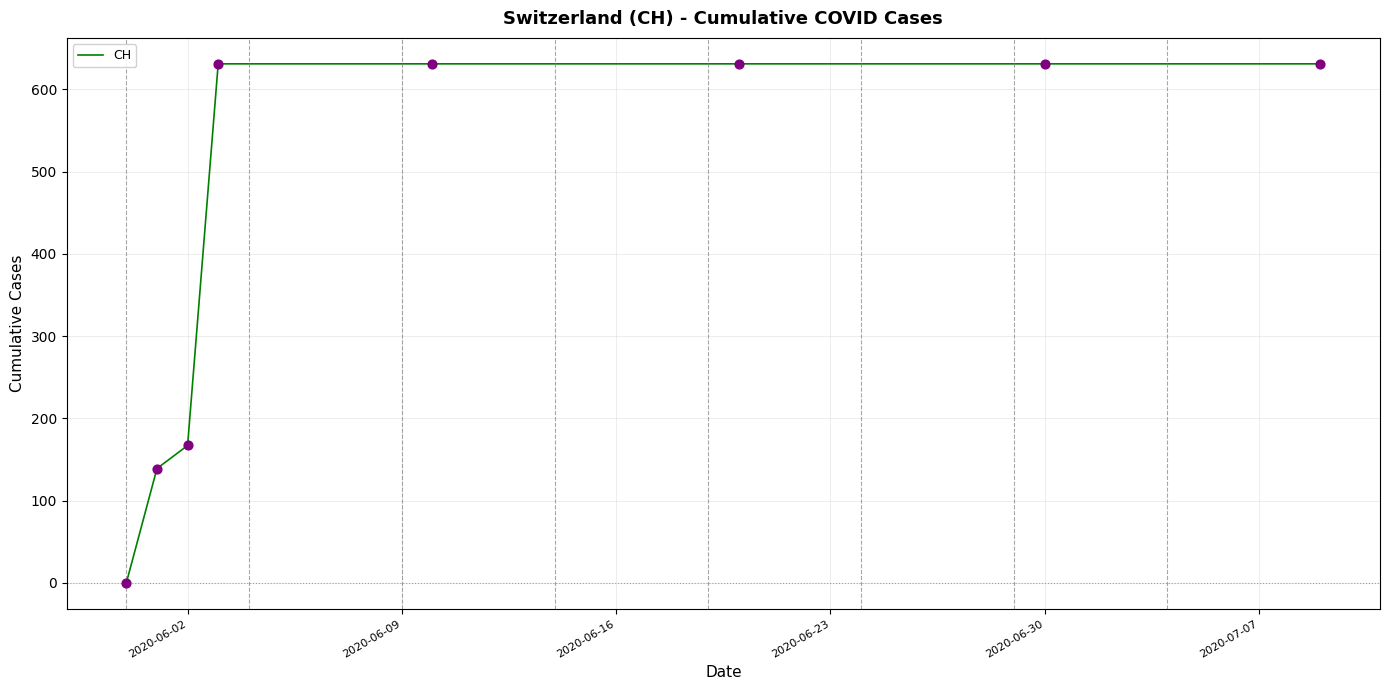

What is the difference between the maximum and minimum values?

631